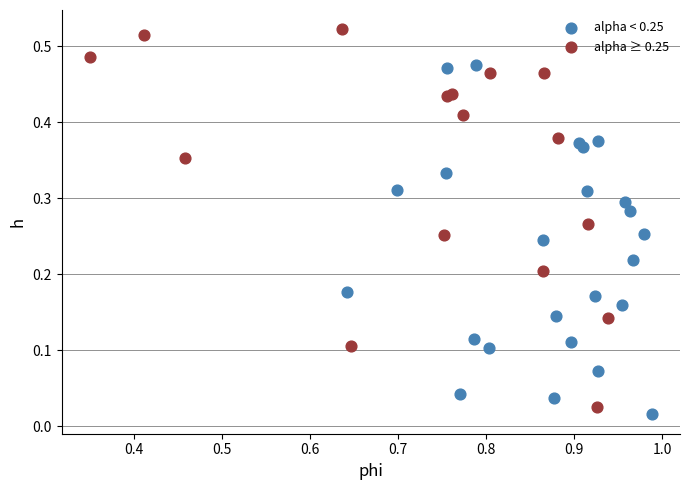

Which series contains the highest Y value?

alpha ≥ 0.25